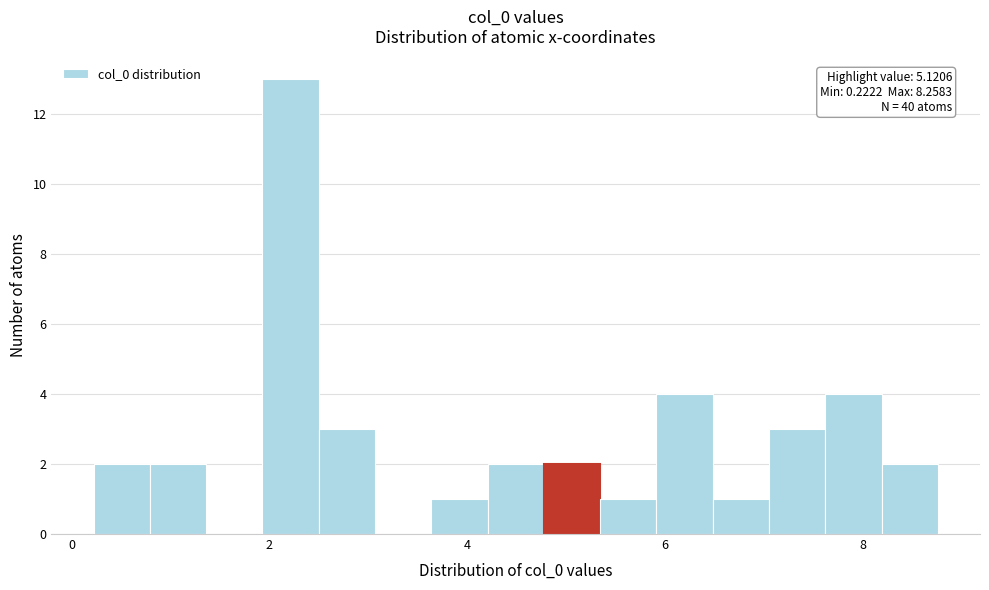

Around what value on the x-axis is the tallest bar? Give the approximate position of its centre, as read against the axis.

2.2